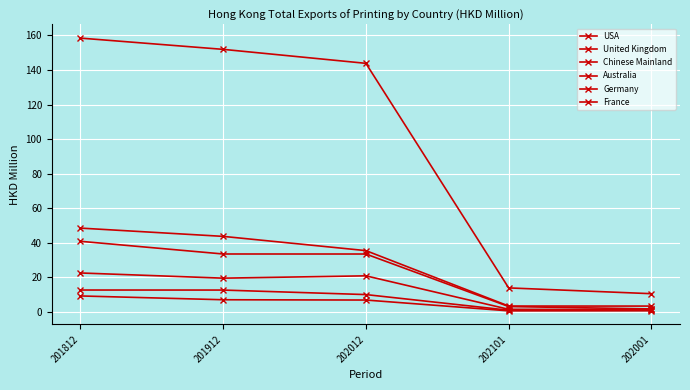

True or false: Chinese Mainland and Australia cross at least once.

False